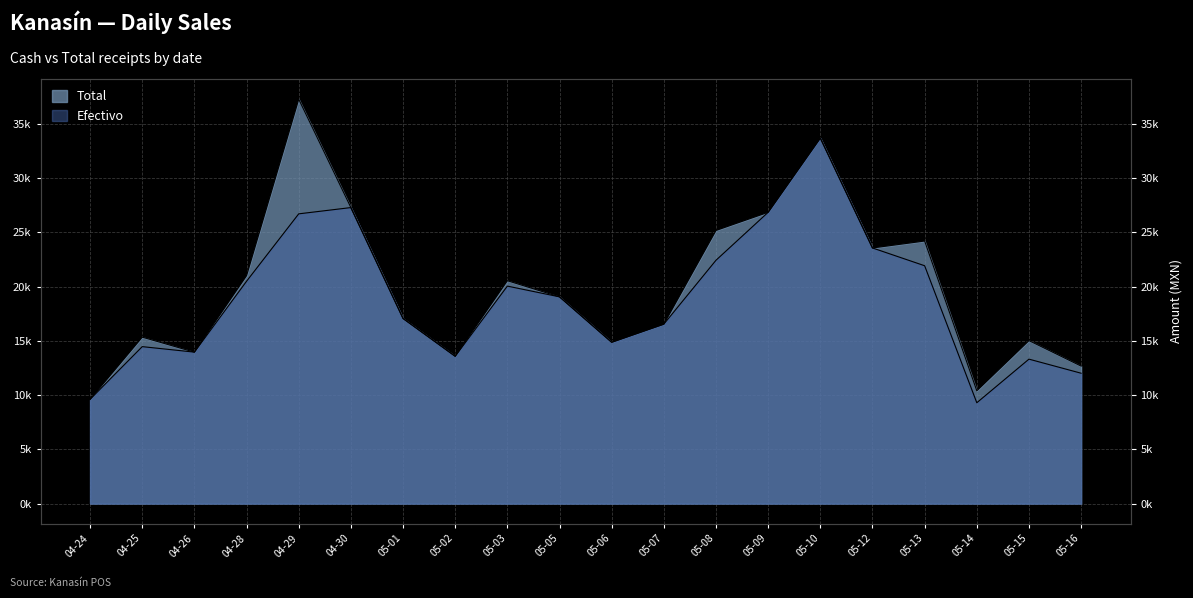

List the series in order of their peak value, lowest first.

Efectivo, Total